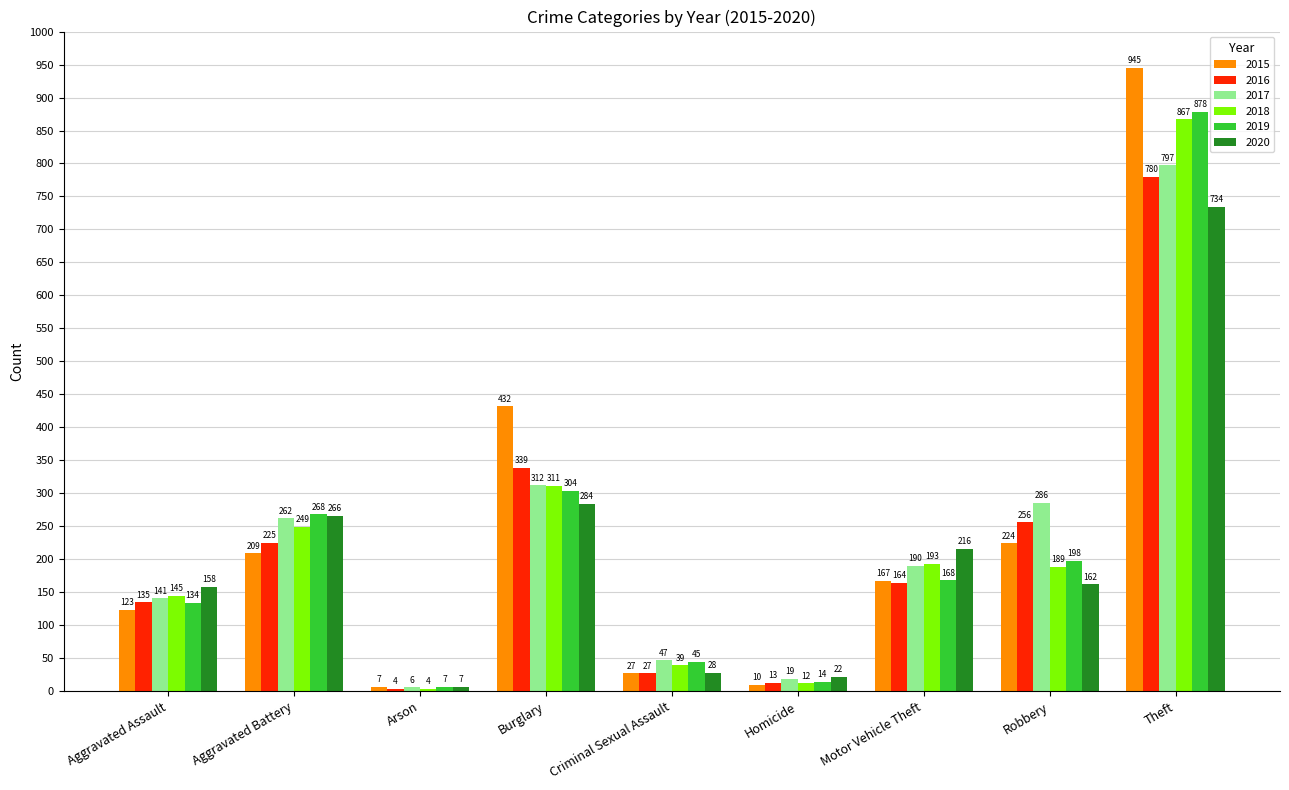

What is the label of the 5th bar from the right?

Criminal Sexual Assault